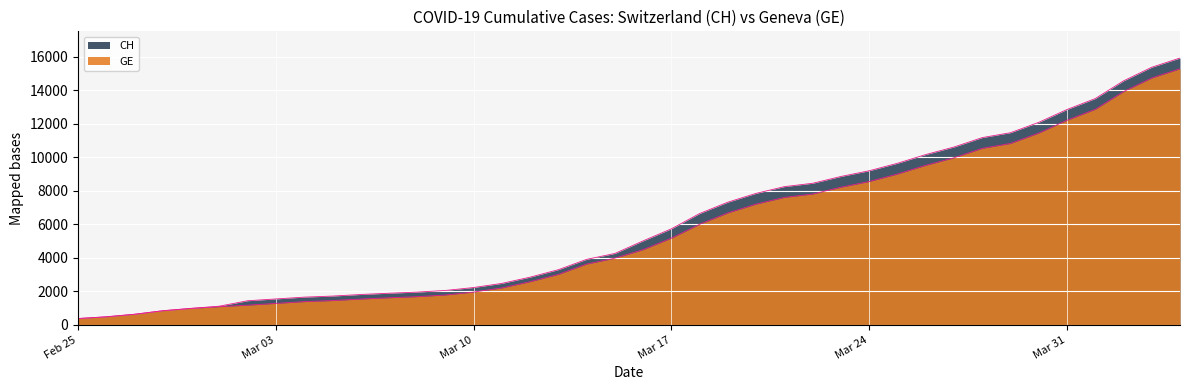

What is the greatest value displayed?

15926